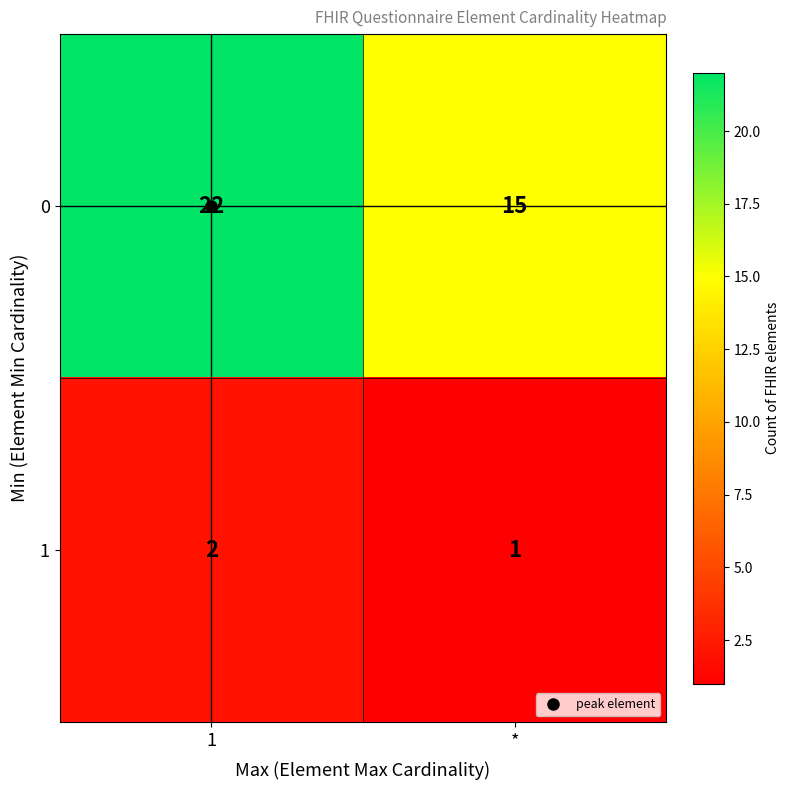

What is the difference between the highest and lowest values at *?

14